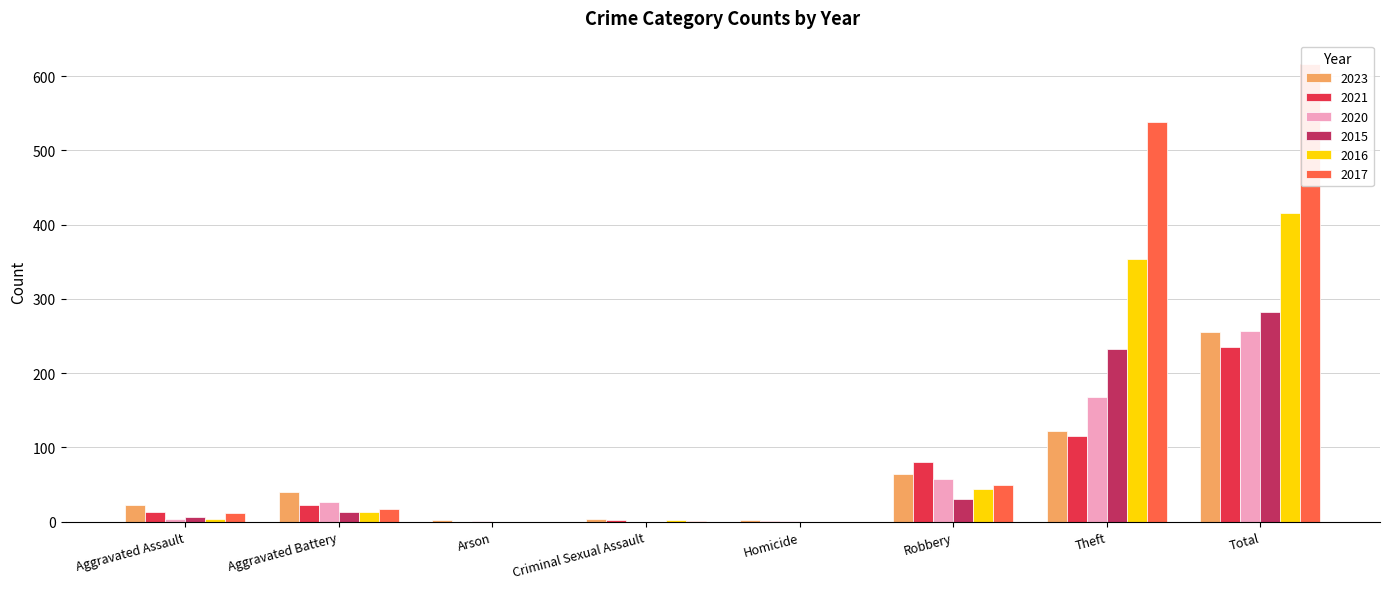

The value of 2017 at Robbery is 24. True or false?

False